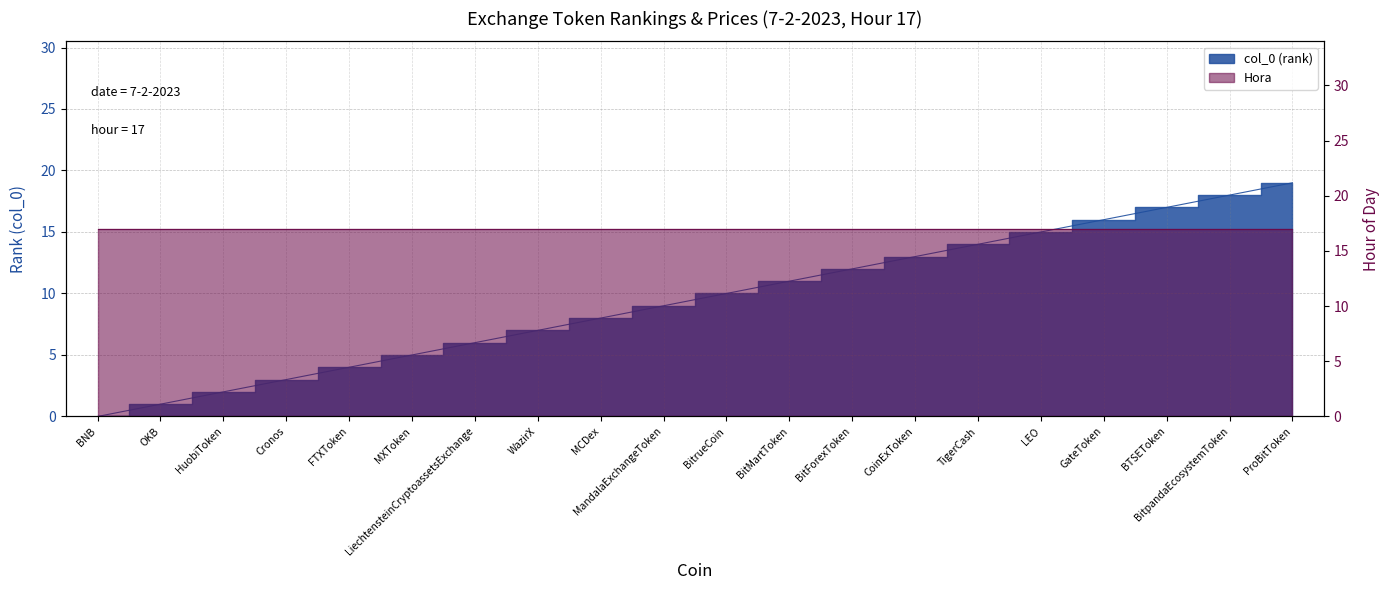

List the labels in order of value, smallest first.

BNB, OKB, HuobiToken, Cronos, FTXToken, MXToken, LiechtensteinCryptoassetsExchange, WazirX, MCDex, MandalaExchangeToken, BitrueCoin, BitMartToken, BitForexToken, CoinExToken, TigerCash, LEO, GateToken, BTSEToken, BitpandaEcosystemToken, ProBitToken